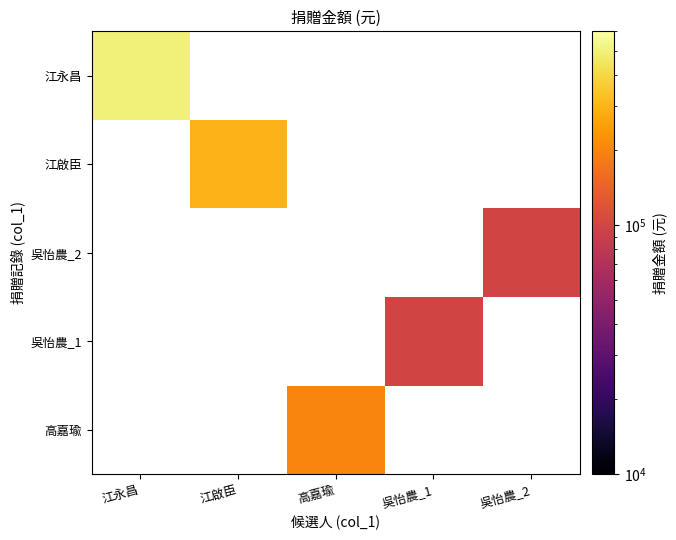

At which category does the chart reach its peak across all series?

江永昌